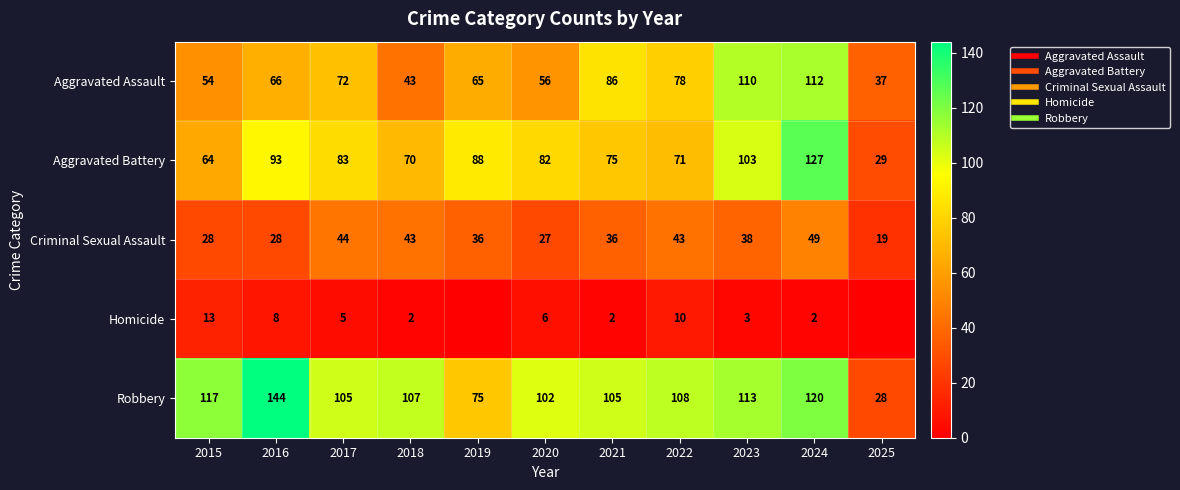

Which series has the largest total across all categories?

Robbery